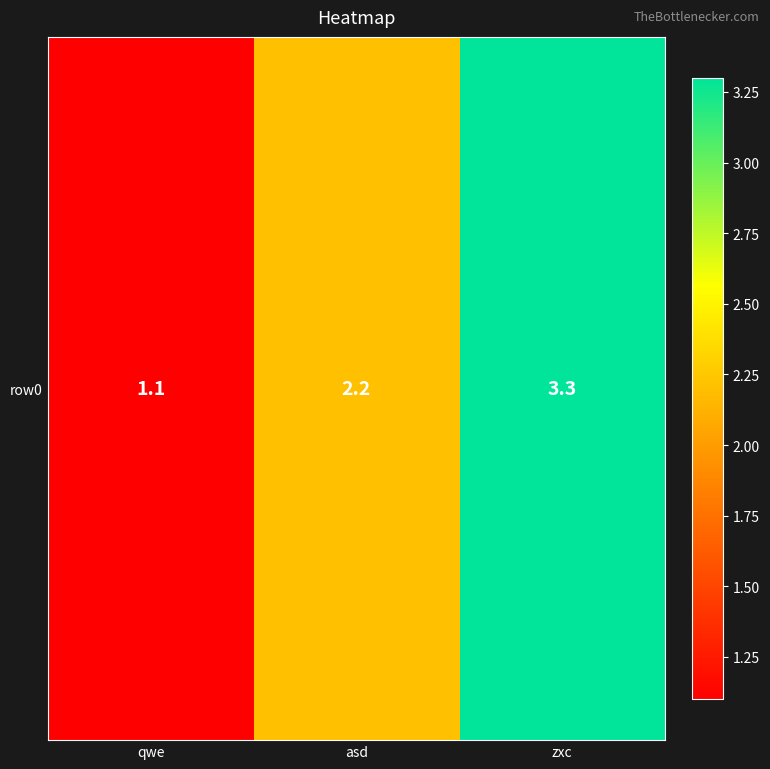

Which category has the lowest value across all series?

qwe